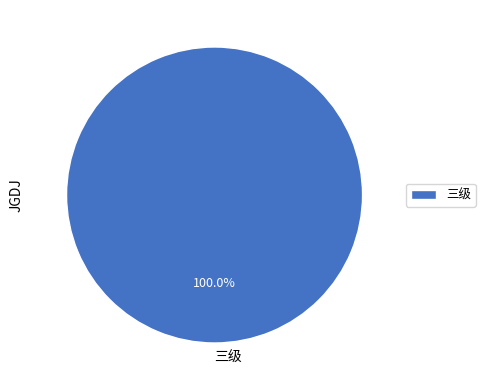

Rank the categories by value from lowest to highest.

三级